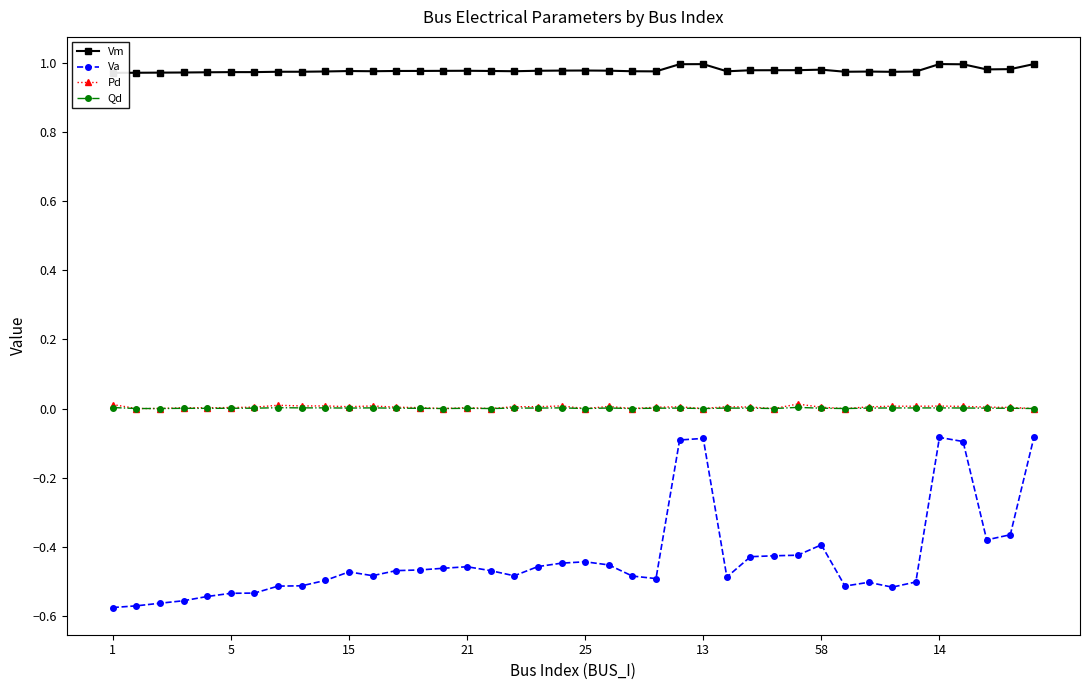

True or false: Vm and Va intersect in this chart.

False